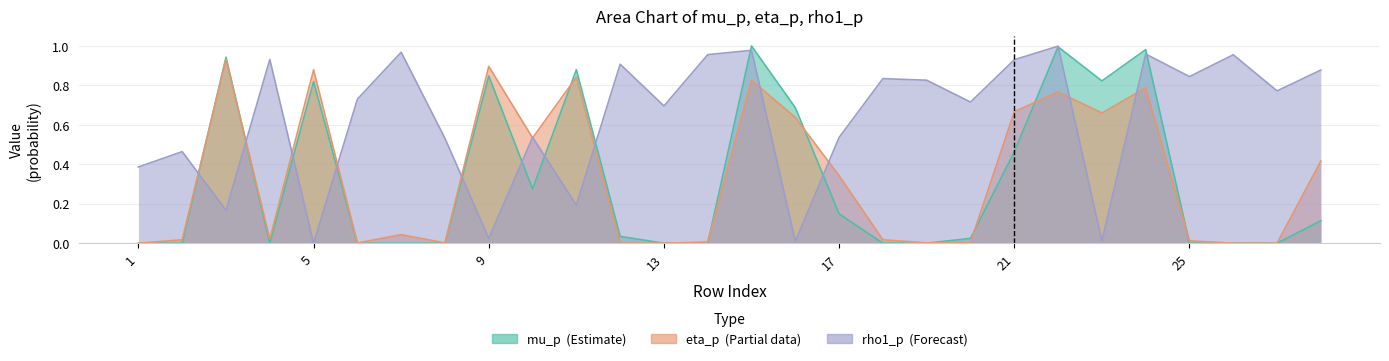

At how many categories does at least one series exceed 0?

28